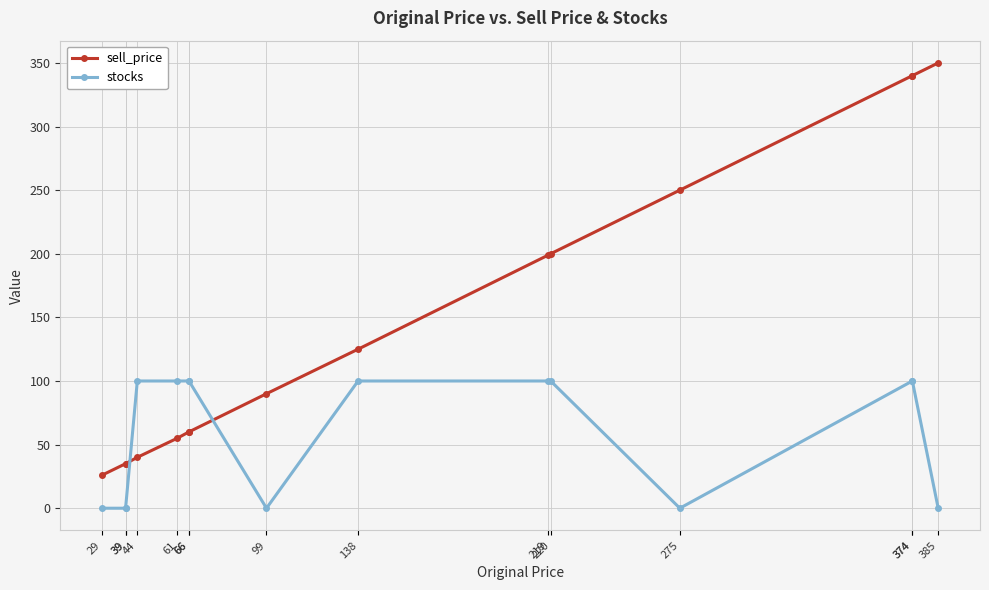

The sell_price series shows 471 at 374. True or false?

False